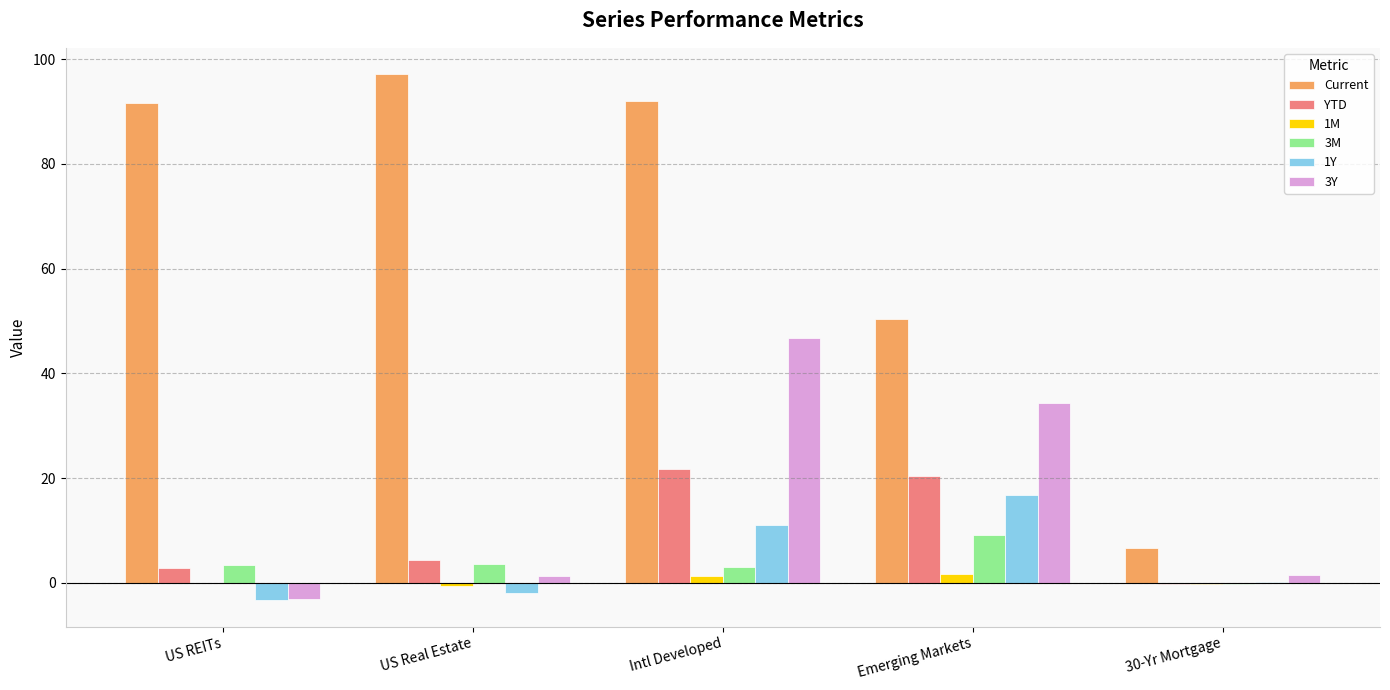

Which series has the largest range (max minus min)?

Current